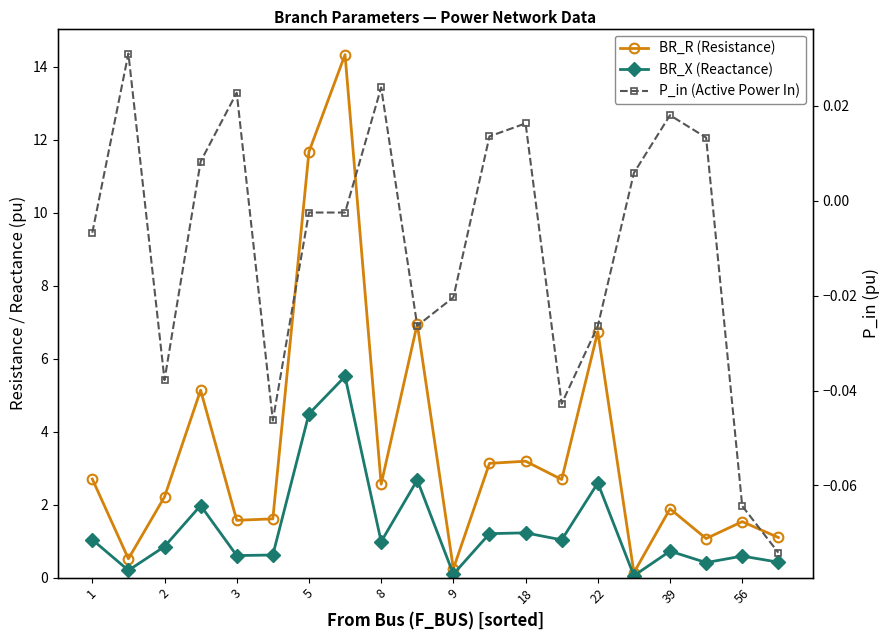

The value of P_in (Active Power In) at 19 is -0.1. True or false?

False